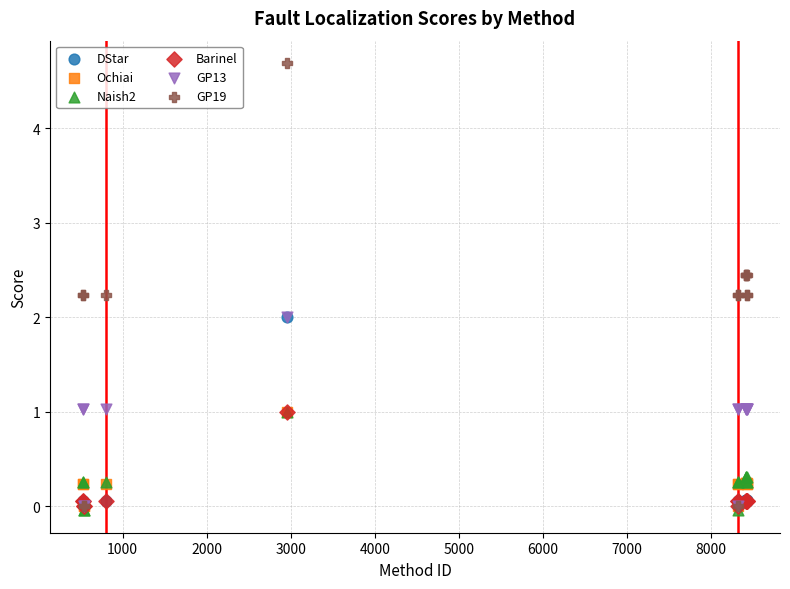

What are all the series names shown in the legend?

DStar, Ochiai, Naish2, Barinel, GP13, GP19